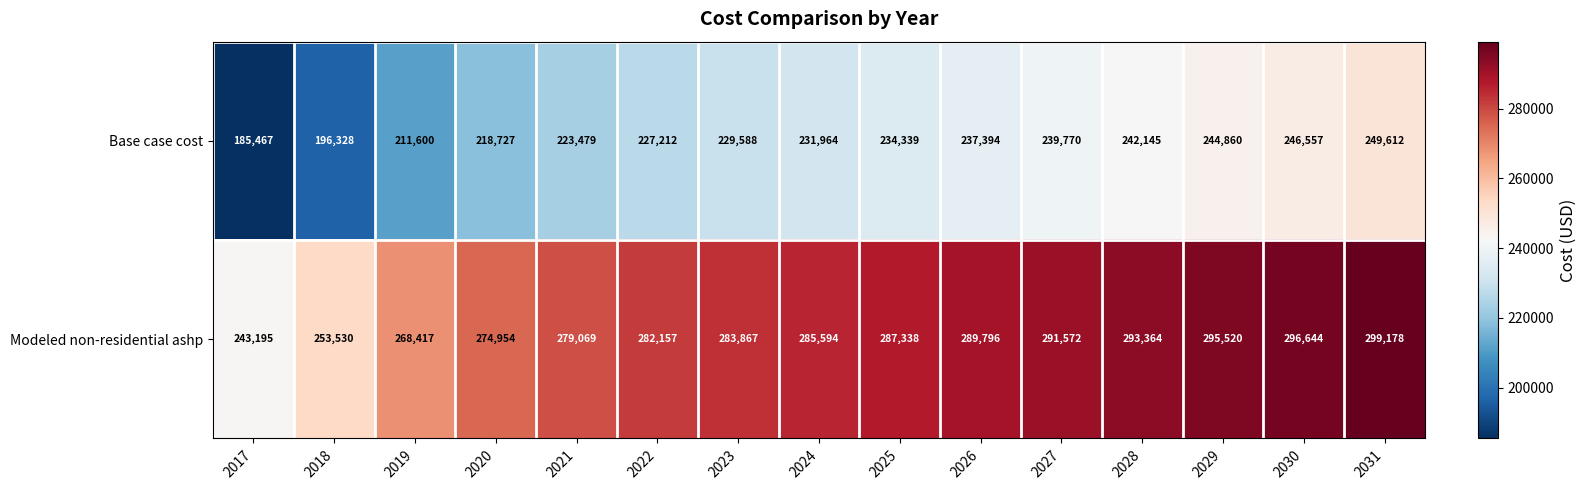

Rank the series by their average value, from highest to lowest.

Modeled non-residential ashp, Base case cost